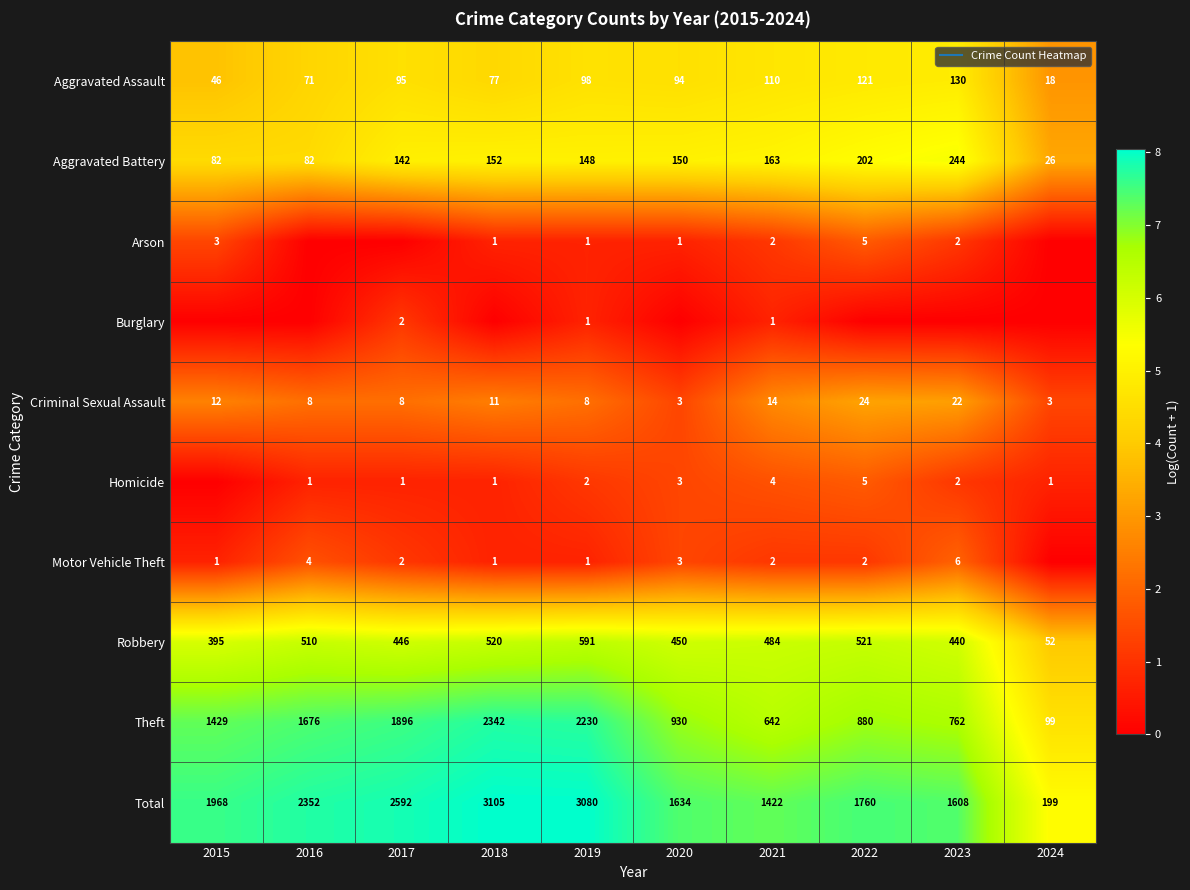

At which category does the chart reach its minimum across all series?

2016